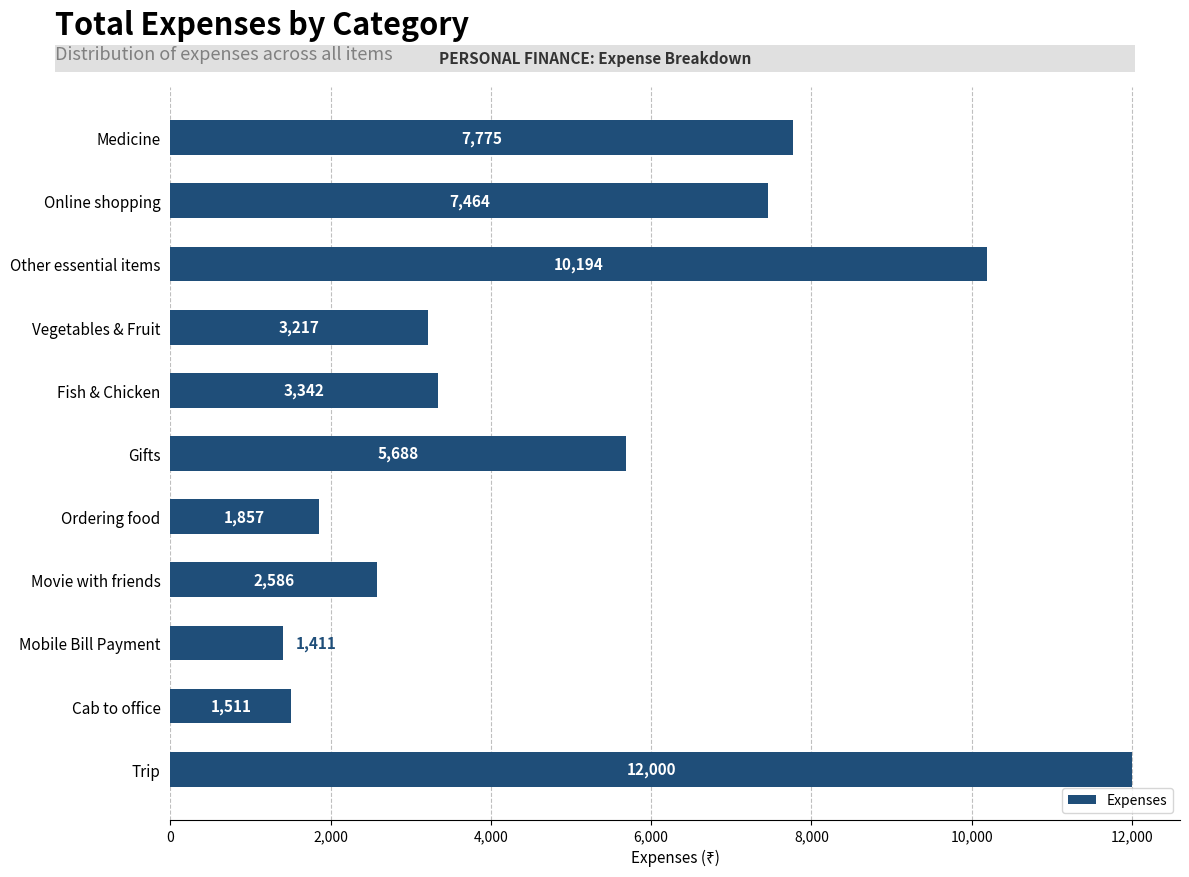

What position from the bottom is Cab to office?

2